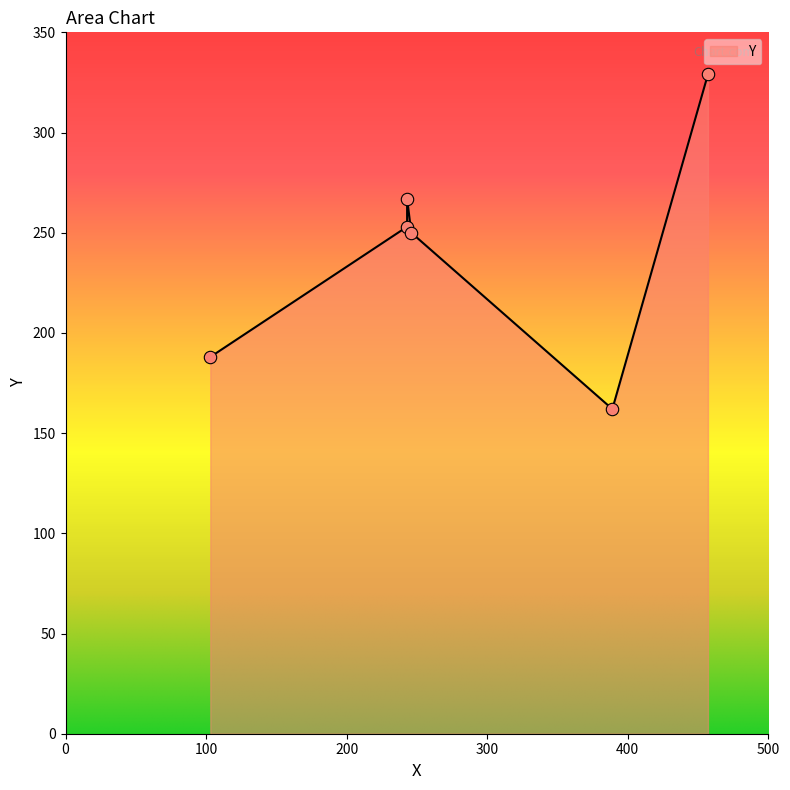

What is the ratio of the value at 389 to the value at 243?

0.6